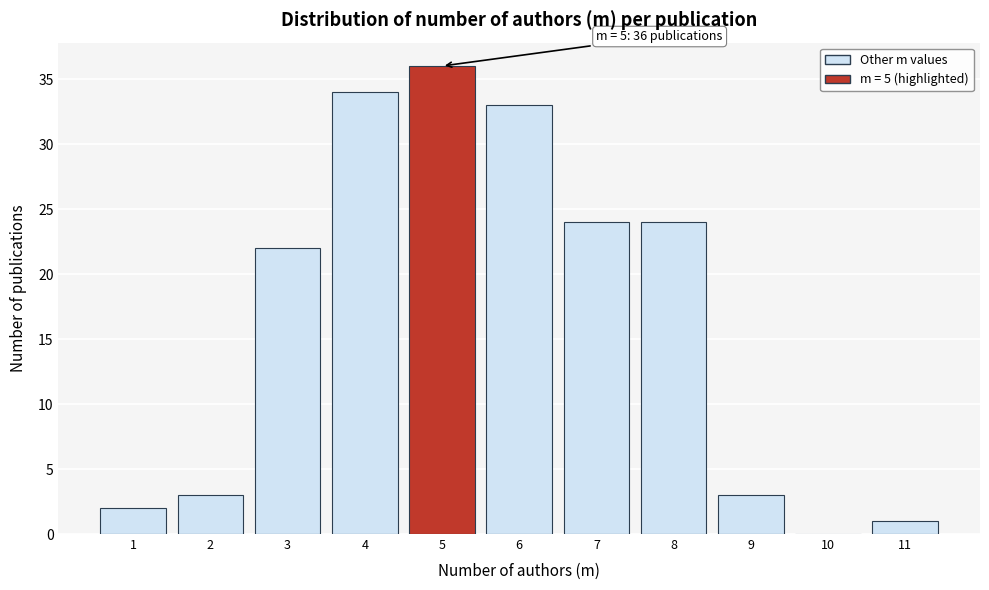

Over which range of the x-axis is the bar tallest?

4.5 to 5.5